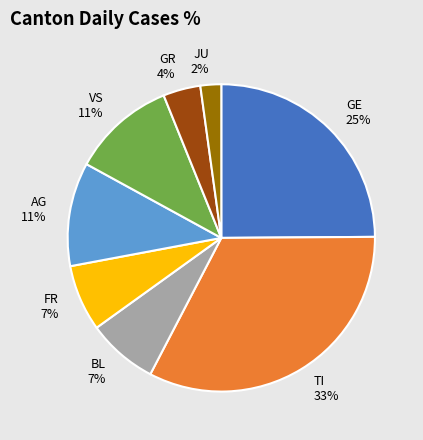

To the nearest percent, what is the difference between the largest and smallest slice percentages?

31%